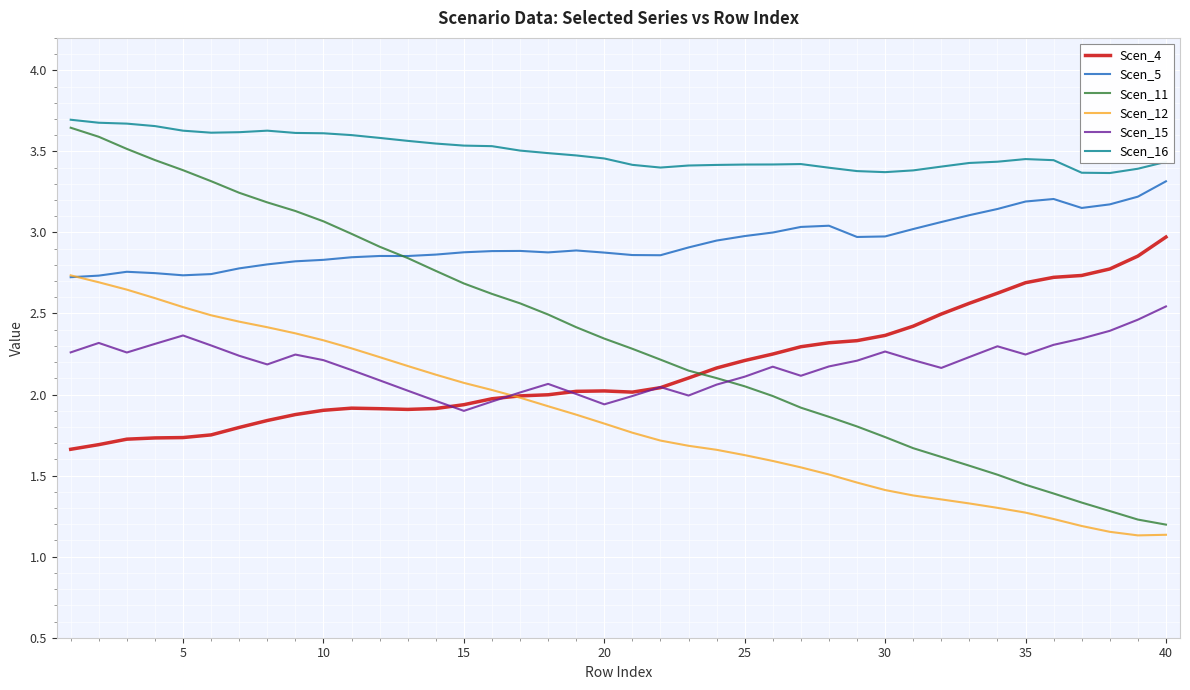

Which series has the largest range (max minus min)?

Scen_11